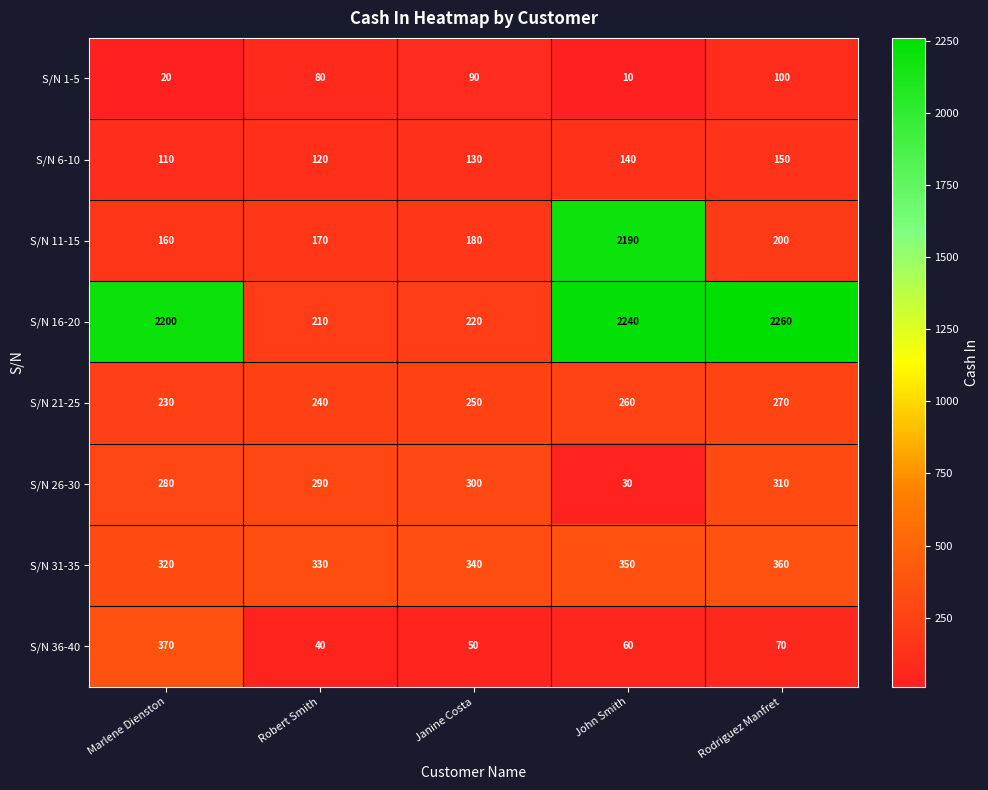

Rank the categories by S/N 31-35 value from highest to lowest.

Rodriguez Manfret, John Smith, Janine Costa, Robert Smith, Marlene Dienston